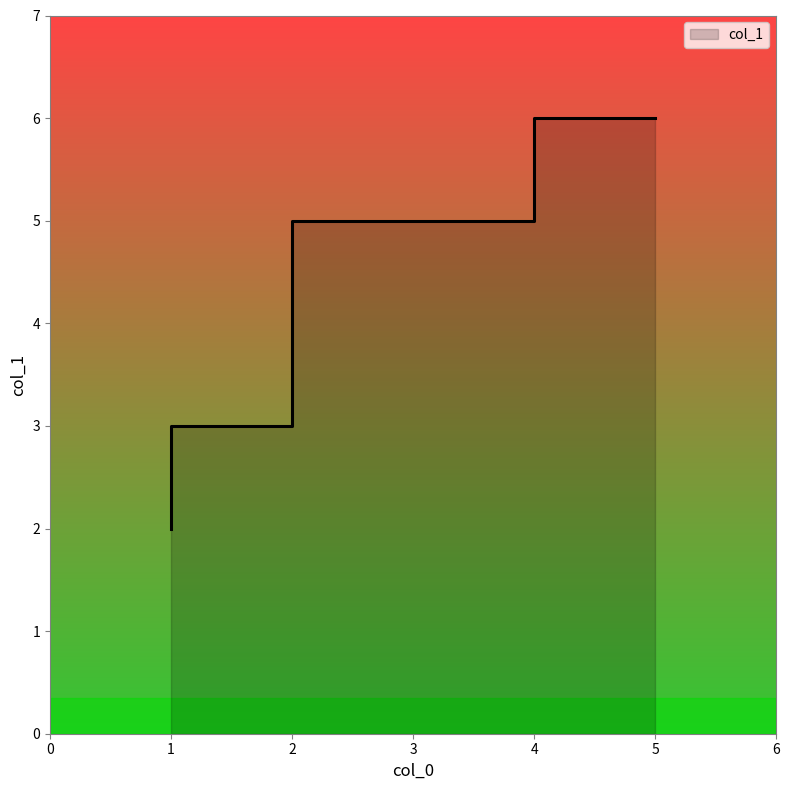

What is the maximum value shown in the chart?

6